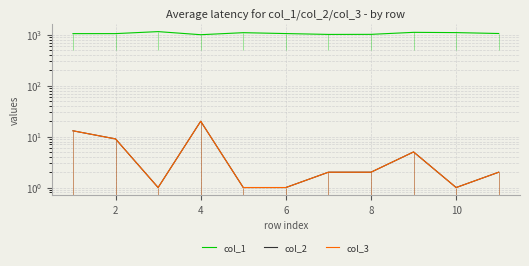

Is this an area chart (filled region under the line)?

No